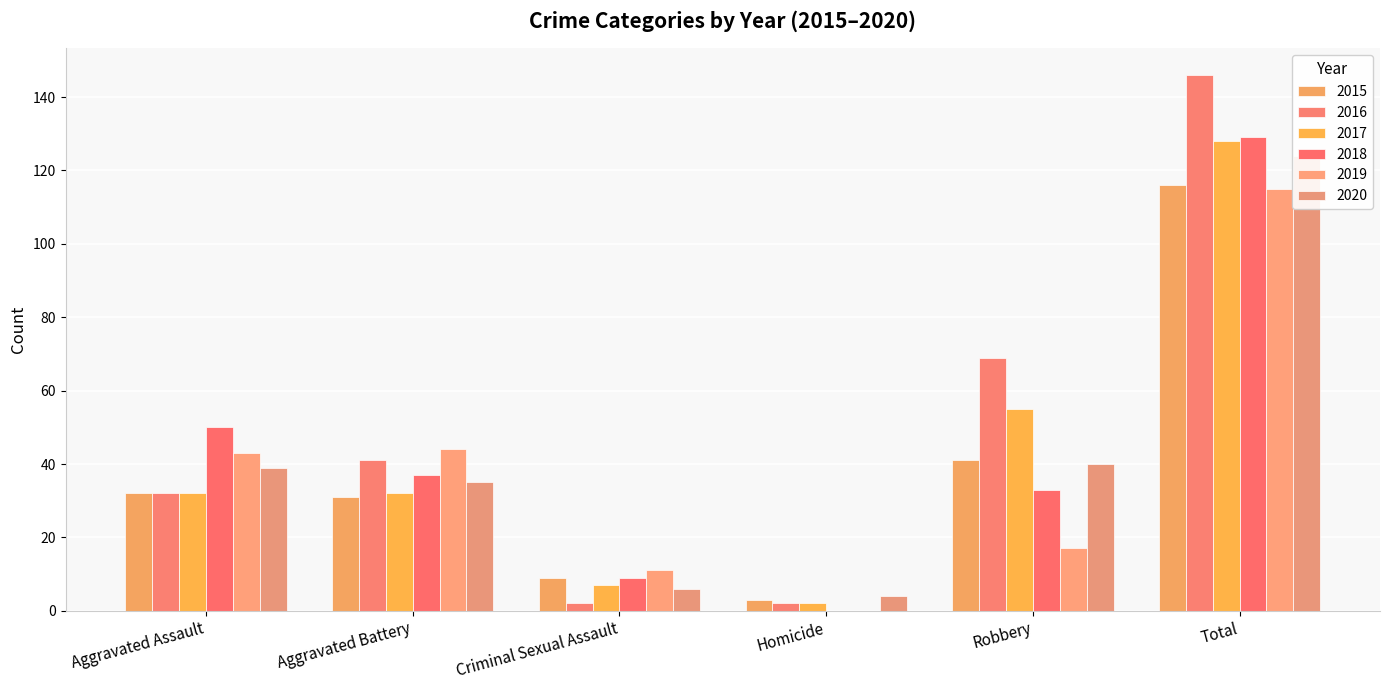

Is the value of 2018 at Aggravated Assault greater than the value of 2020 at Total?

No